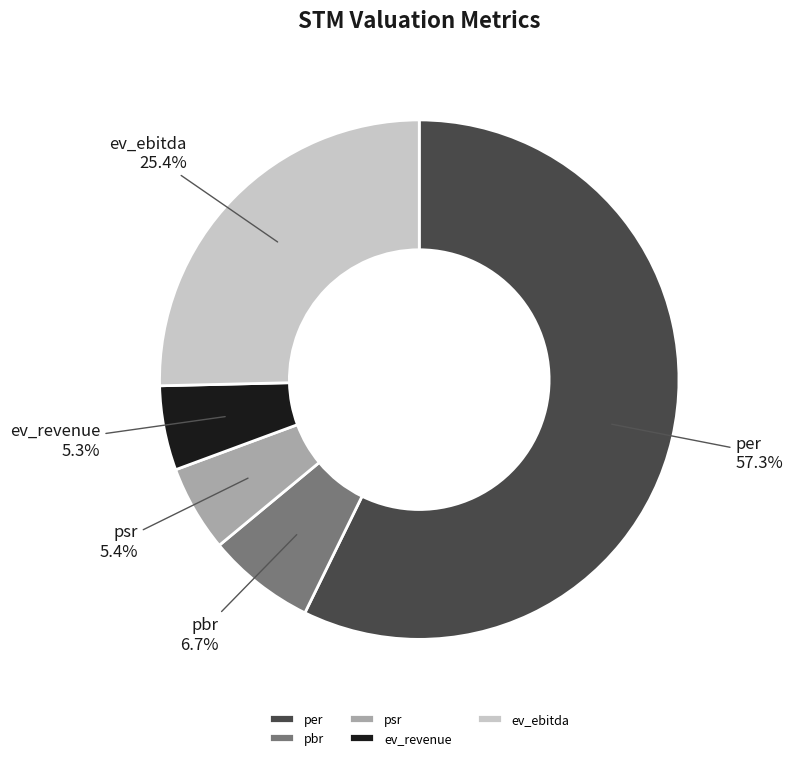

What is the largest slice in the pie chart?

per